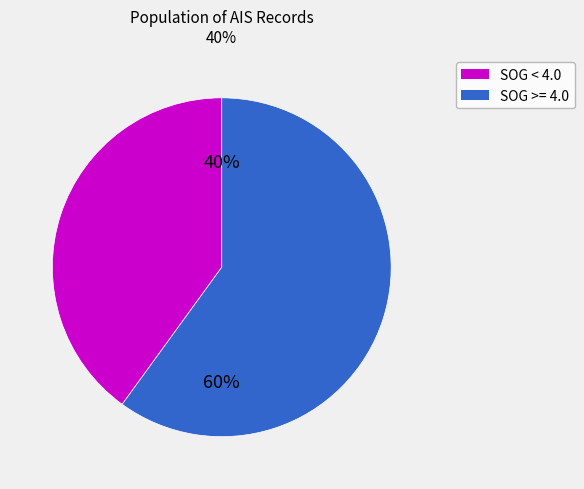

Does any single category account for the majority?

Yes